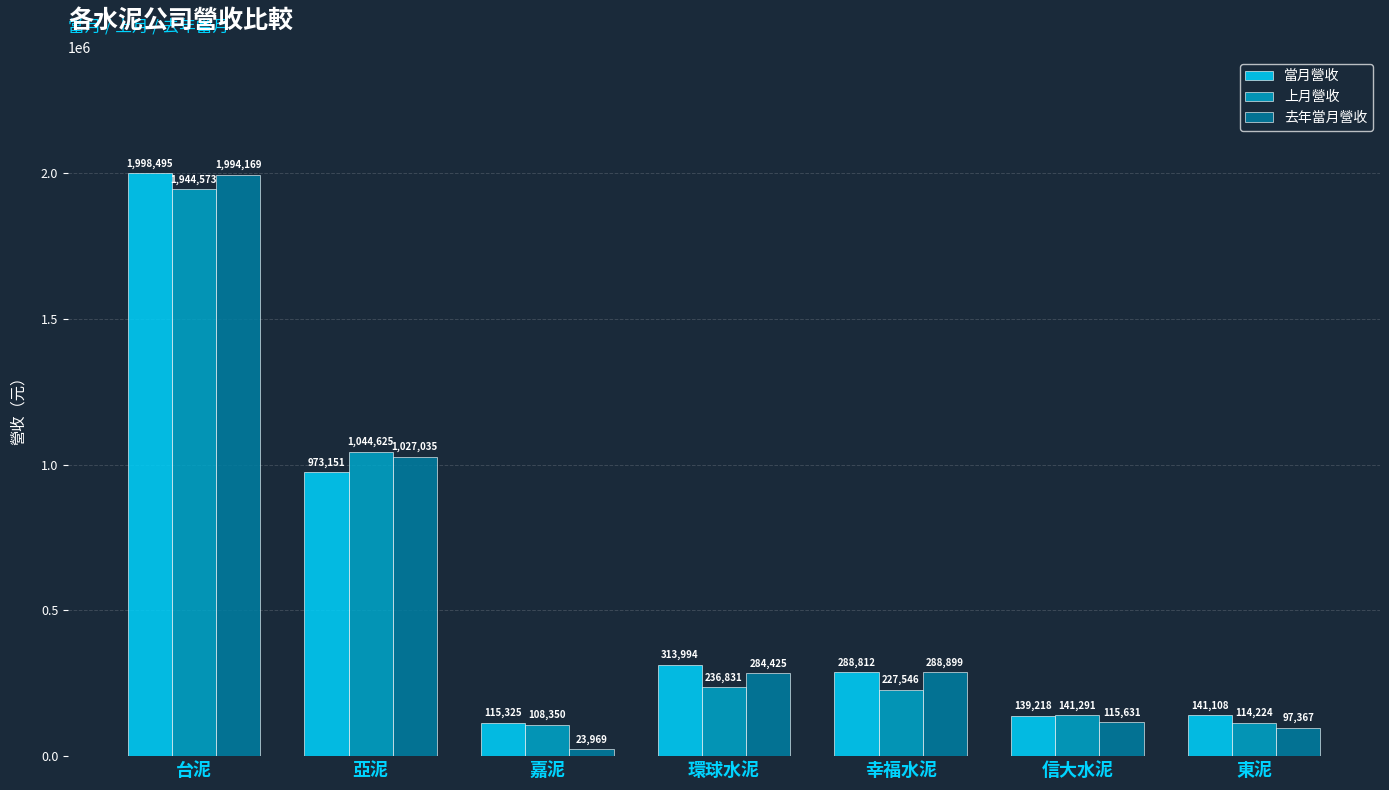

Where does the 去年當月營收 series first go above 284425?

台泥